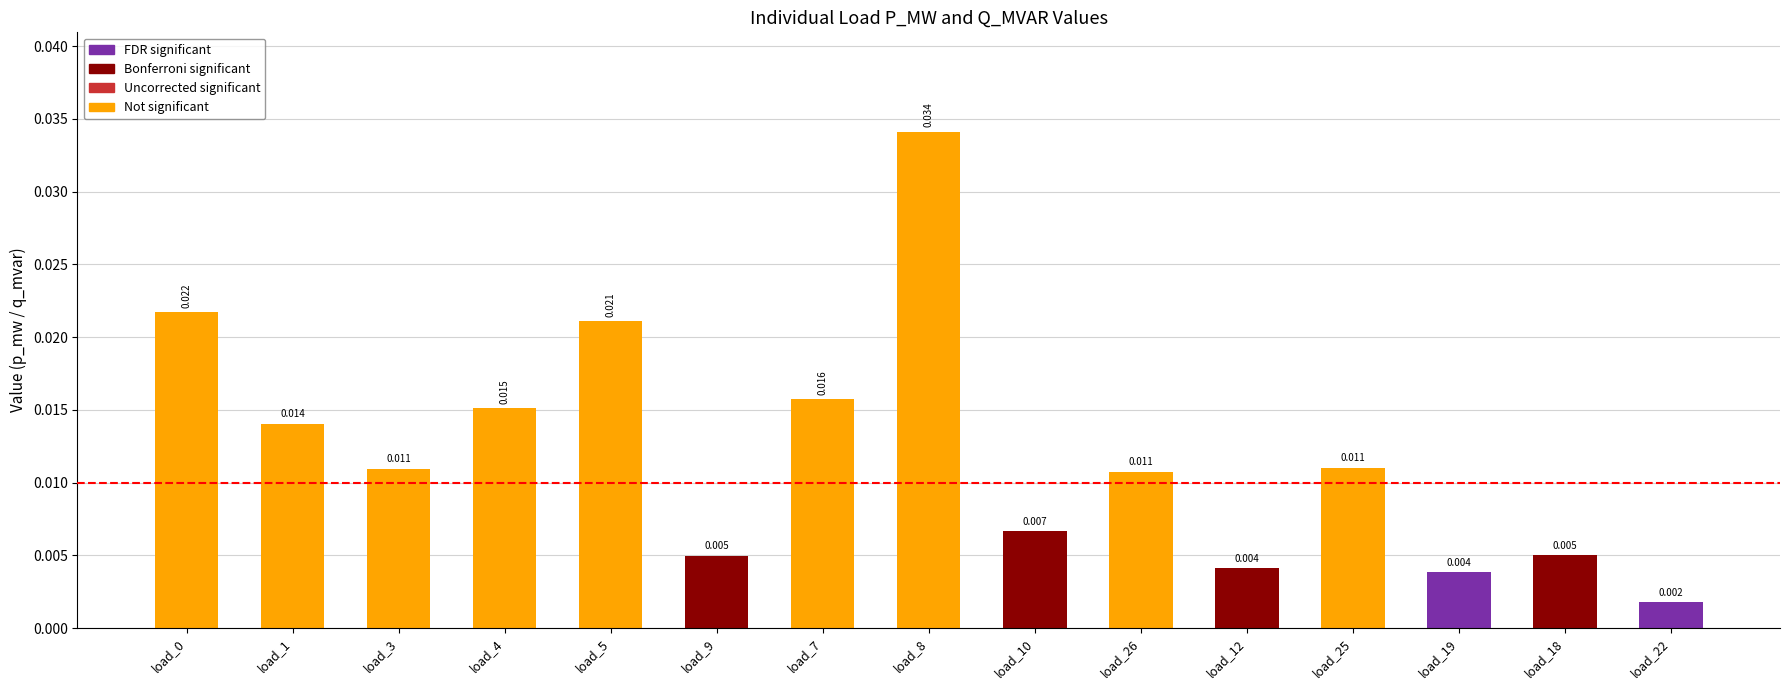

Does the chart contain any negative values?

No